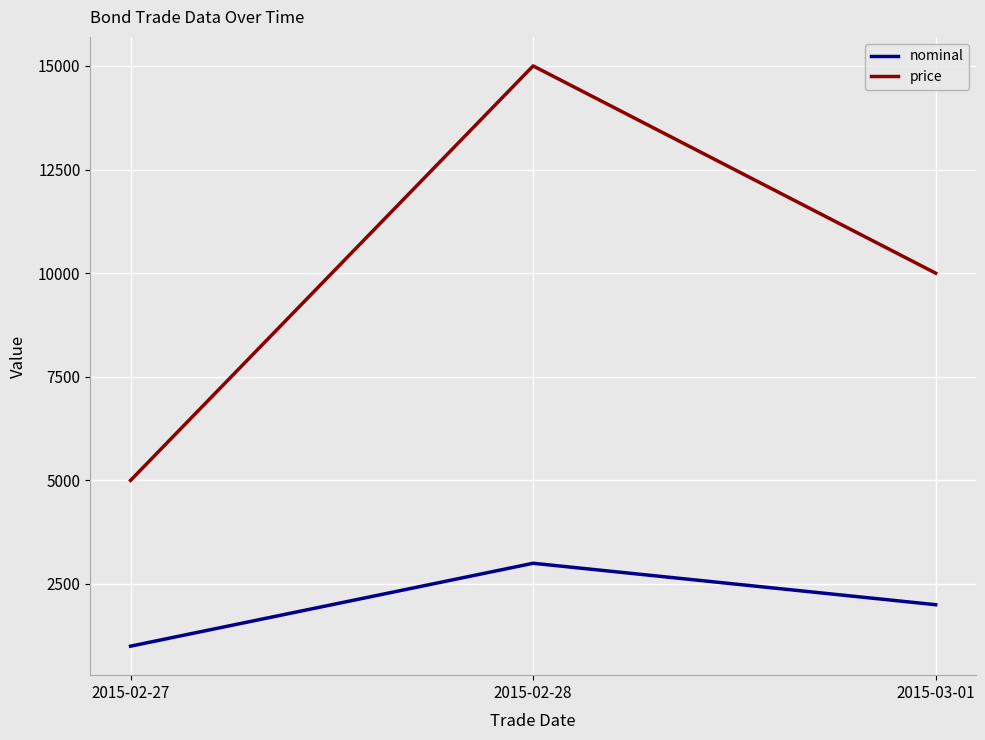

Is it true that nominal equals 1000 at 2015-02-27?

True